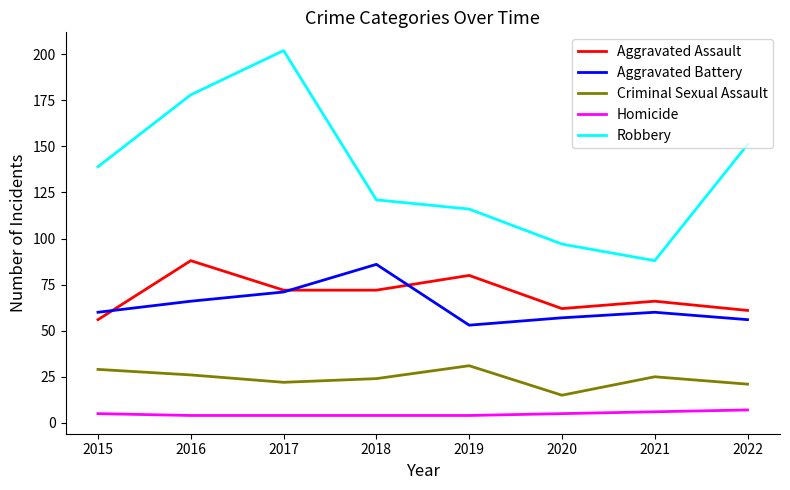

At which category does Robbery reach its first local valley?

2021